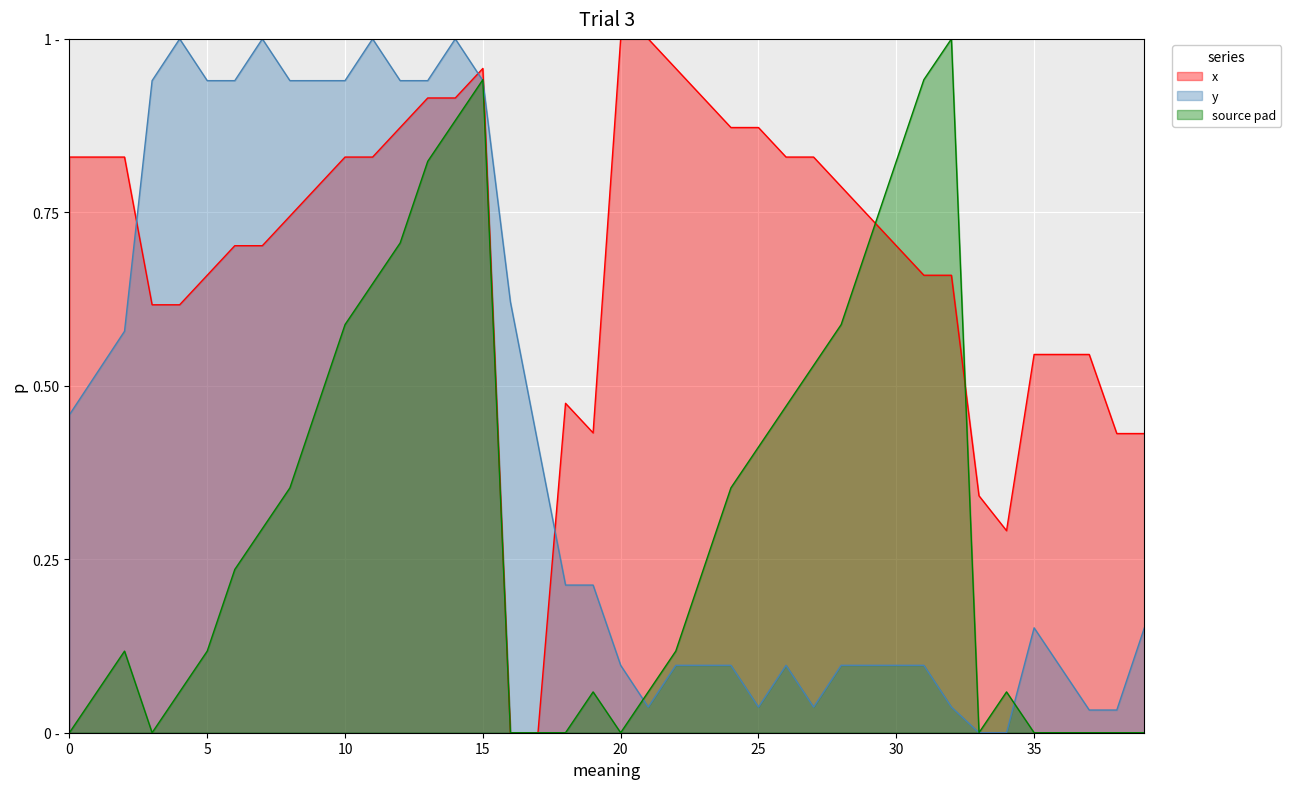

In y, how many points are higher than both neighbors (excluding endpoints)?

6